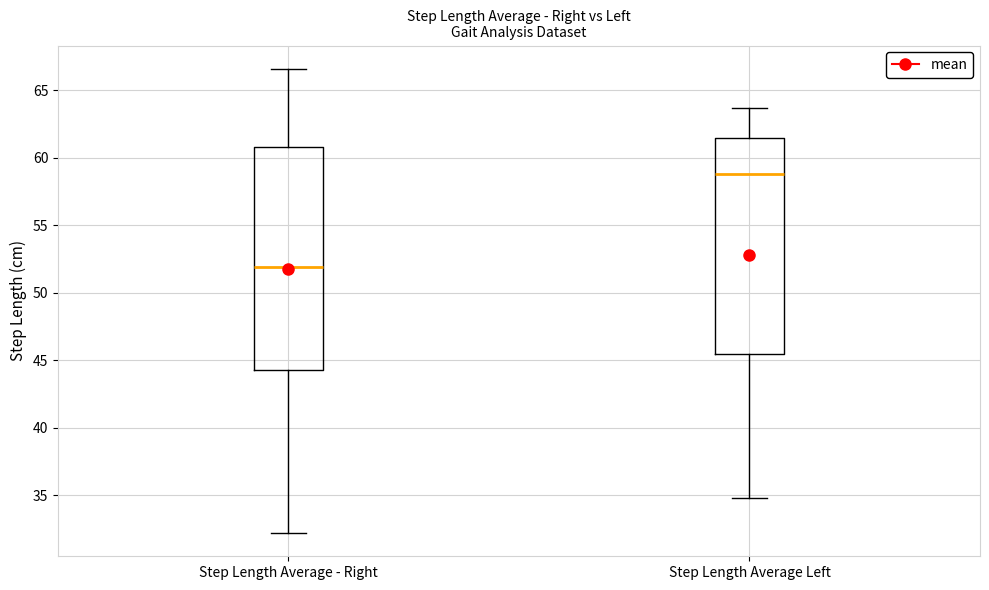

Which box is the tallest, from its lower edge to its upper edge?

Step Length Average - Right